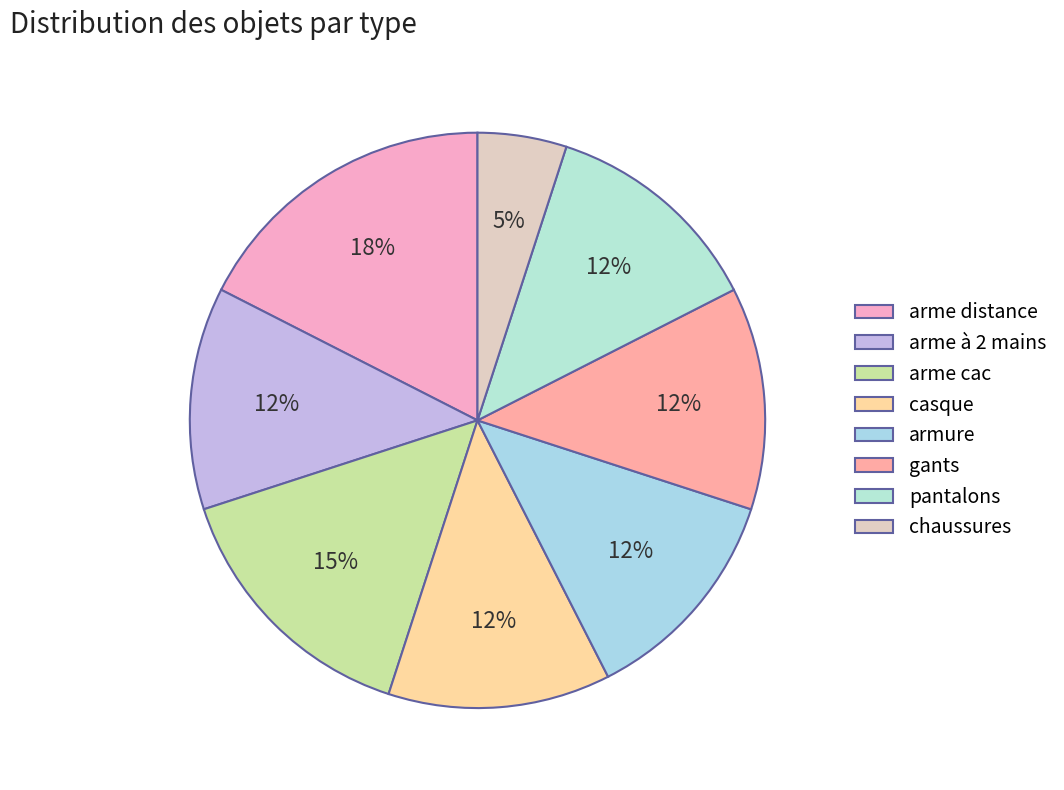

Which slice is the smallest?

chaussures